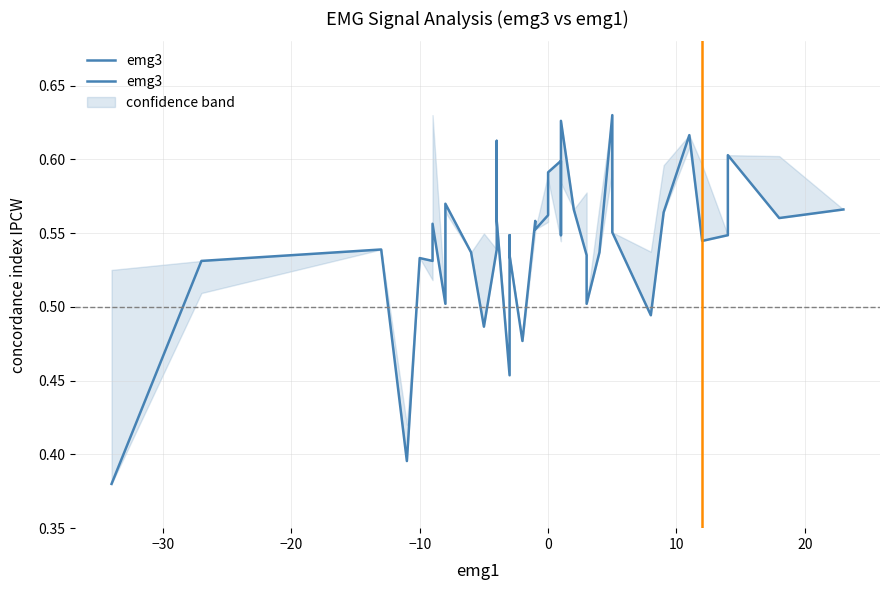

How many distinct data groups are displayed?

1